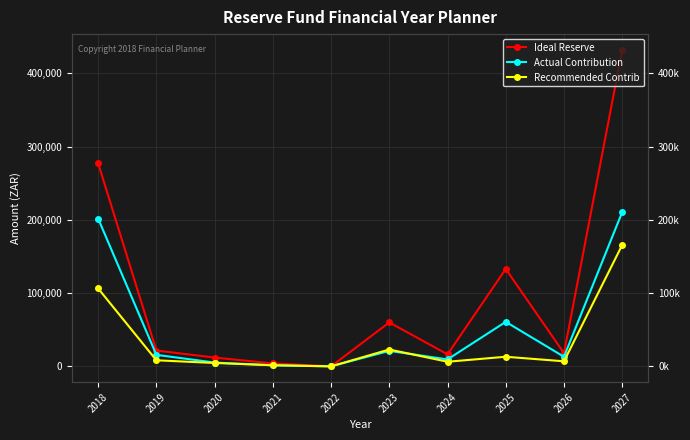

True or false: Recommended Contrib and Ideal Reserve intersect in this chart.

False